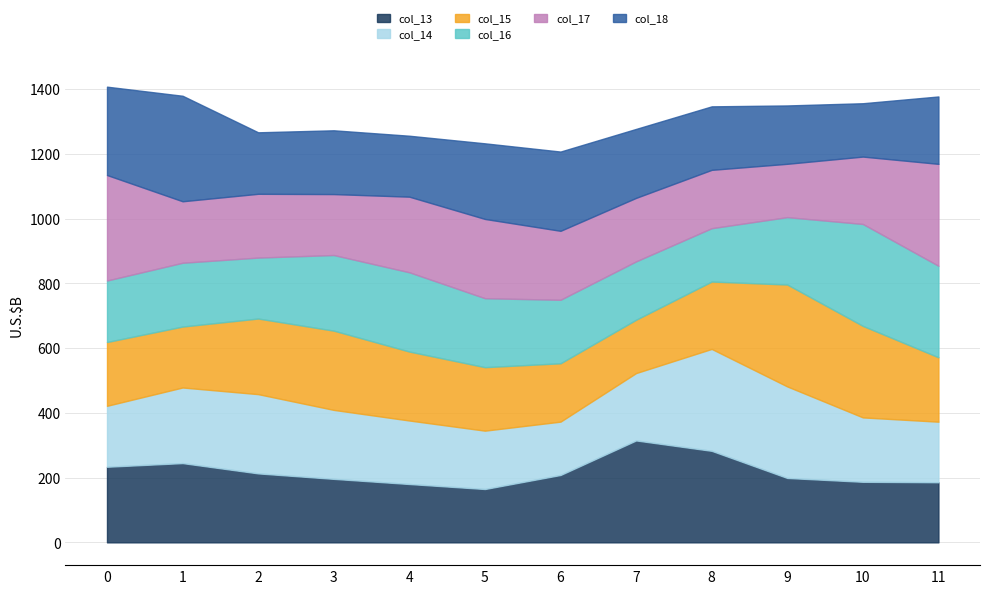

At which category does col_15 reach its first local valley?

1